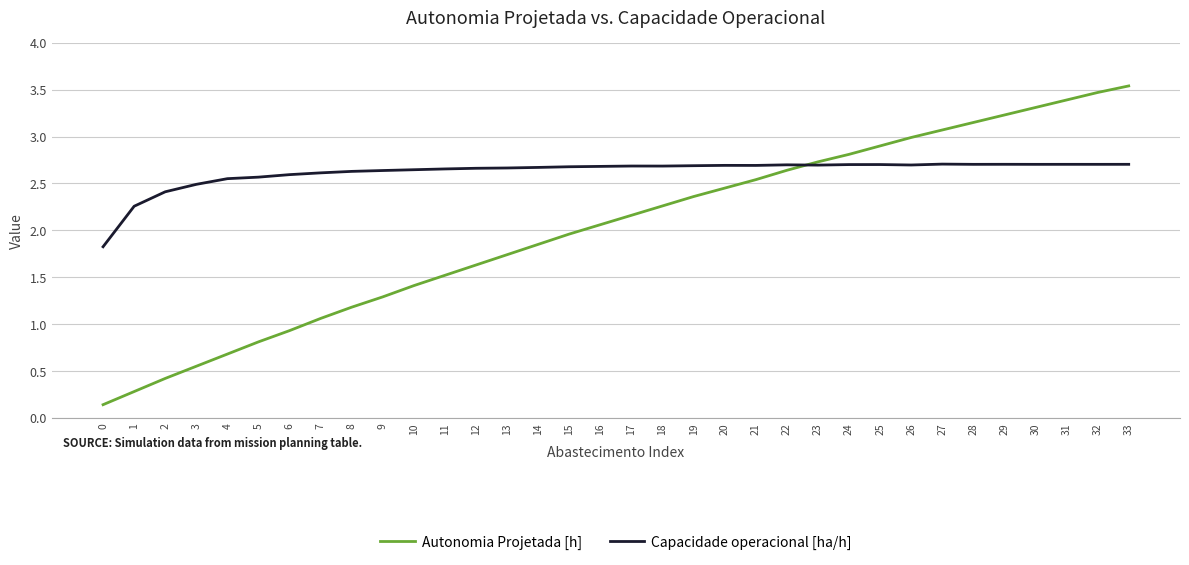

At how many categories does at least one series exceed 2?

33